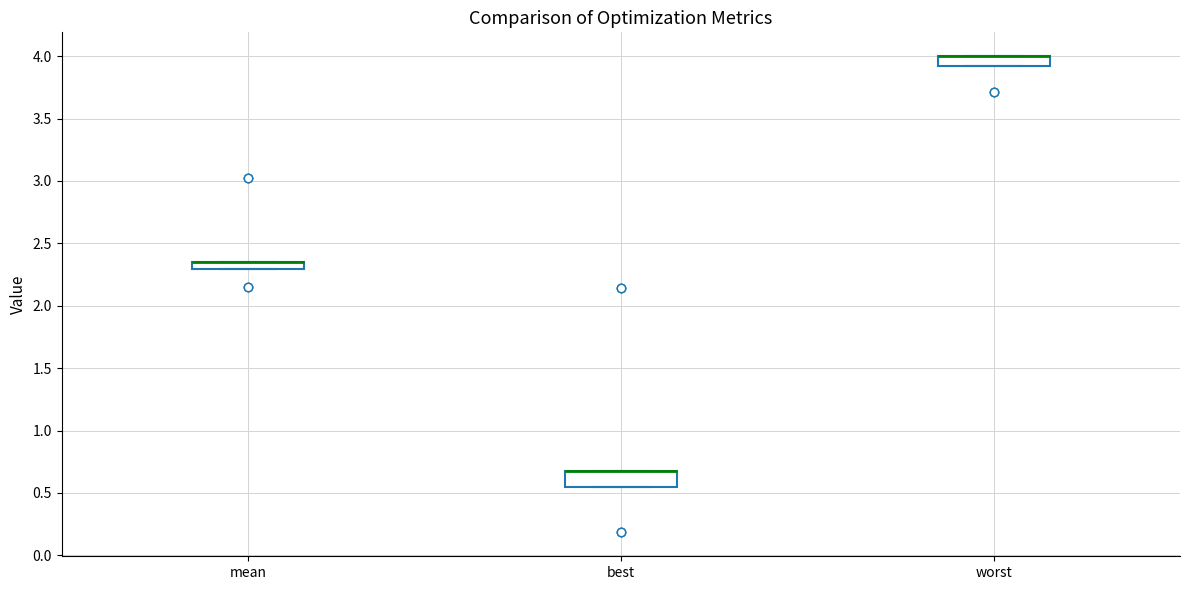

Where is the upper edge of the box for worst on the y-axis? The values are not printed on the chart, so give them approximately, as read against the axis.

4.00